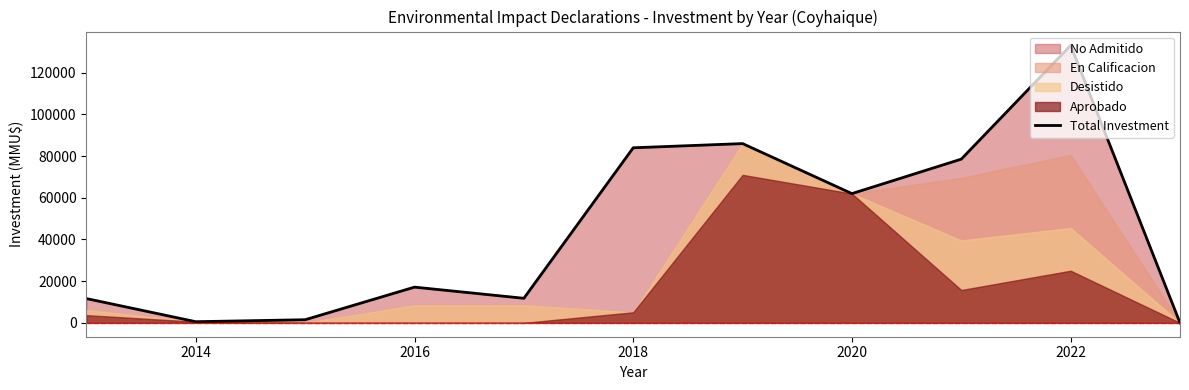

What is the difference between the second highest and second lowest values?

85440